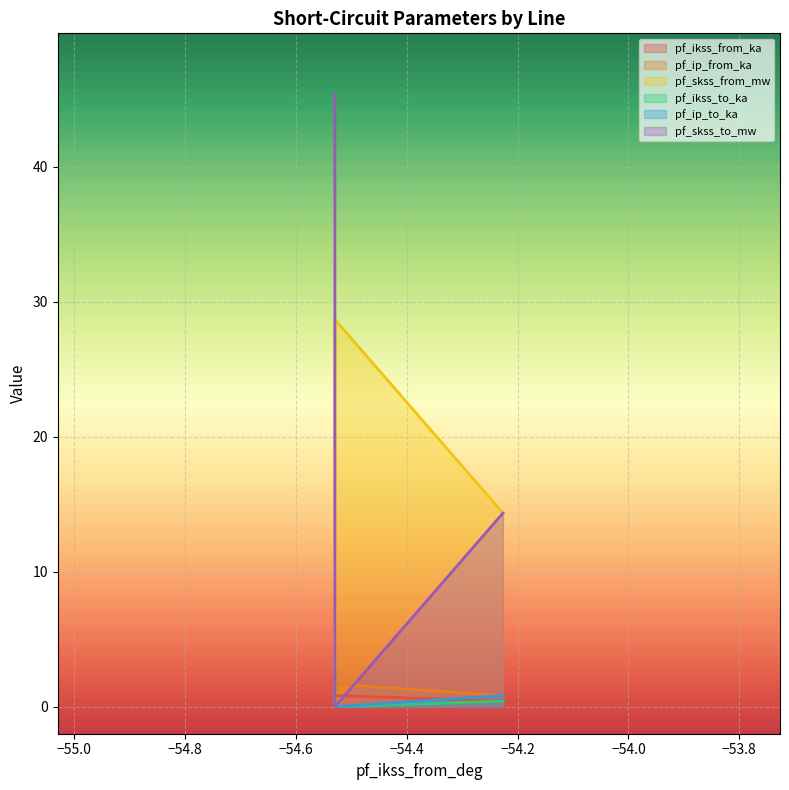

How many lines are shown in the chart?

6